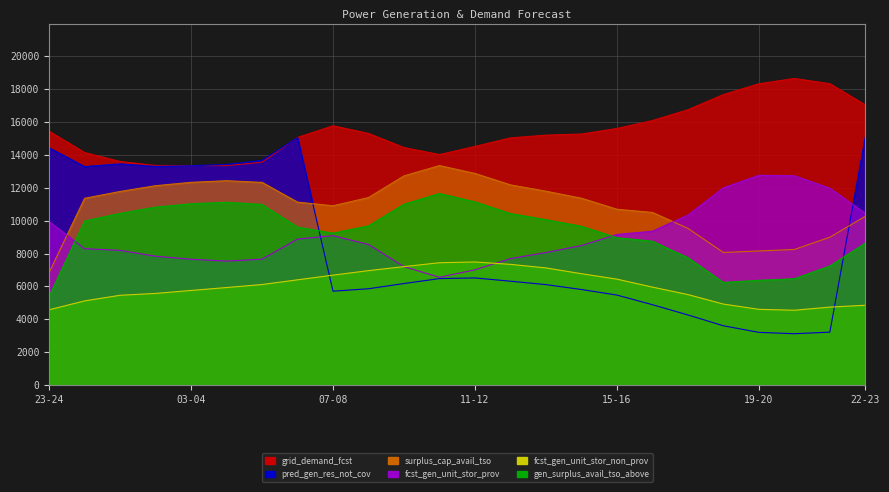

What is the difference between the highest and lowest values at 13-14?

9098